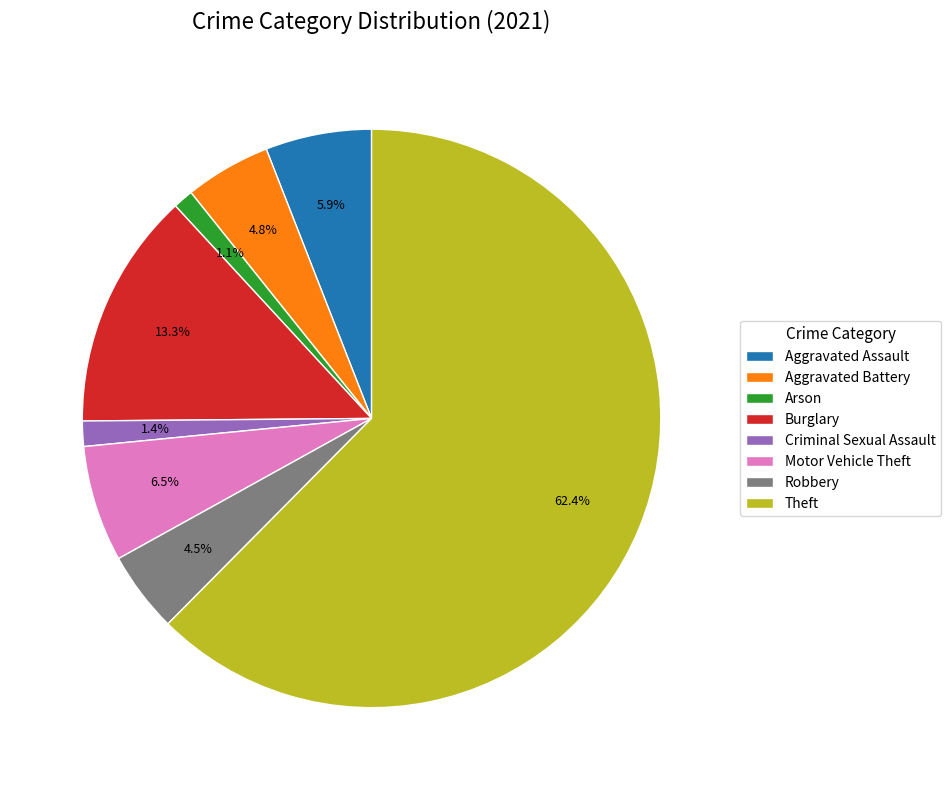

Which has a higher value, Aggravated Assault or Arson?

Aggravated Assault